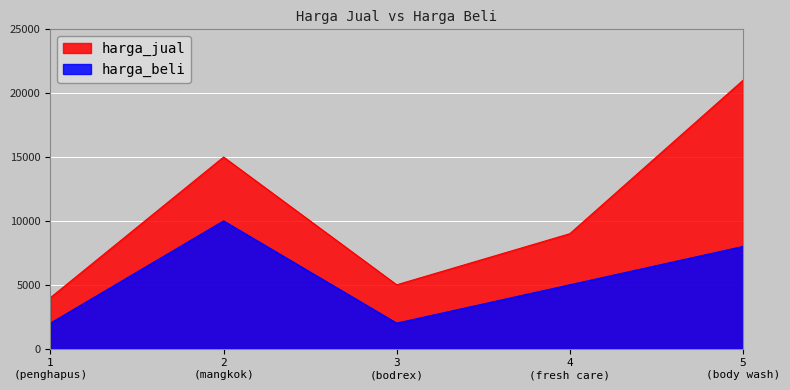

What is the value of the harga_beli point at the 5th from the left?

8000